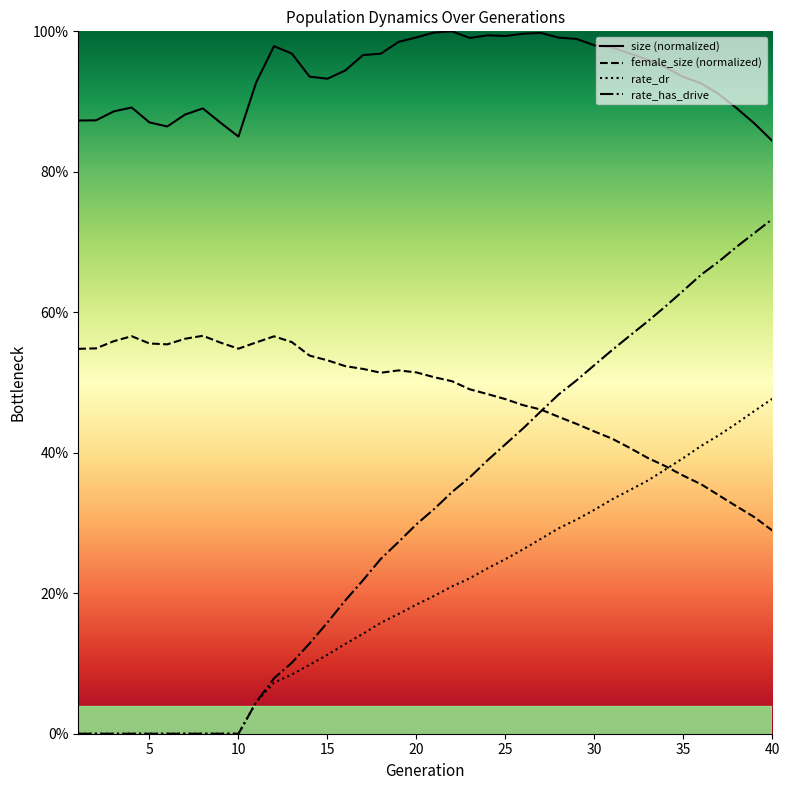

Reading left to right, what are all the values shown in this chart?

size: 1=0.9	2=0.9	3=0.9	4=0.9	5=0.9	6=0.9	7=0.9	8=0.9	9=0.9	10=0.9	11=0.9	12=1.0	13=1.0	14=0.9	15=0.9	16=0.9	17=1.0	18=1.0	19=1.0	20=1.0	21=1.0	22=1.0	23=1.0	24=1.0	25=1.0	26=1.0	27=1.0	28=1.0	29=1.0	30=1.0	31=1.0	32=1.0	33=1.0	34=0.9	35=0.9	36=0.9	37=0.9	38=0.9	39=0.9	40=0.8
female_size: 1=0.5	2=0.5	3=0.6	4=0.6	5=0.6	6=0.6	7=0.6	8=0.6	9=0.6	10=0.5	11=0.6	12=0.6	13=0.6	14=0.5	15=0.5	16=0.5	17=0.5	18=0.5	19=0.5	20=0.5	21=0.5	22=0.5	23=0.5	24=0.5	25=0.5	26=0.5	27=0.5	28=0.5	29=0.4	30=0.4	31=0.4	32=0.4	33=0.4	34=0.4	35=0.4	36=0.4	37=0.3	38=0.3	39=0.3	40=0.3
rate_dr: 1=0.0	2=0.0	3=0.0	4=0.0	5=0.0	6=0.0	7=0.0	8=0.0	9=0.0	10=0.0	11=0.0	12=0.1	13=0.1	14=0.1	15=0.1	16=0.1	17=0.1	18=0.2	19=0.2	20=0.2	21=0.2	22=0.2	23=0.2	24=0.2	25=0.2	26=0.3	27=0.3	28=0.3	29=0.3	30=0.3	31=0.3	32=0.3	33=0.4	34=0.4	35=0.4	36=0.4	37=0.4	38=0.4	39=0.5	40=0.5
rate_has_drive: 1=0.0	2=0.0	3=0.0	4=0.0	5=0.0	6=0.0	7=0.0	8=0.0	9=0.0	10=0.0	11=0.0	12=0.1	13=0.1	14=0.1	15=0.2	16=0.2	17=0.2	18=0.2	19=0.3	20=0.3	21=0.3	22=0.3	23=0.4	24=0.4	25=0.4	26=0.4	27=0.5	28=0.5	29=0.5	30=0.5	31=0.5	32=0.6	33=0.6	34=0.6	35=0.6	36=0.7	37=0.7	38=0.7	39=0.7	40=0.7